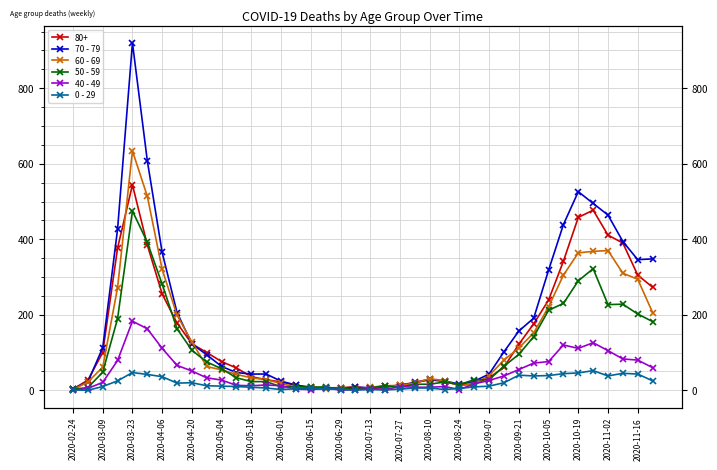

At 2020-07-27, list the series in order from largest to smallest.

60 - 69, 70 - 79, 40 - 49, 50 - 59, 0 - 29